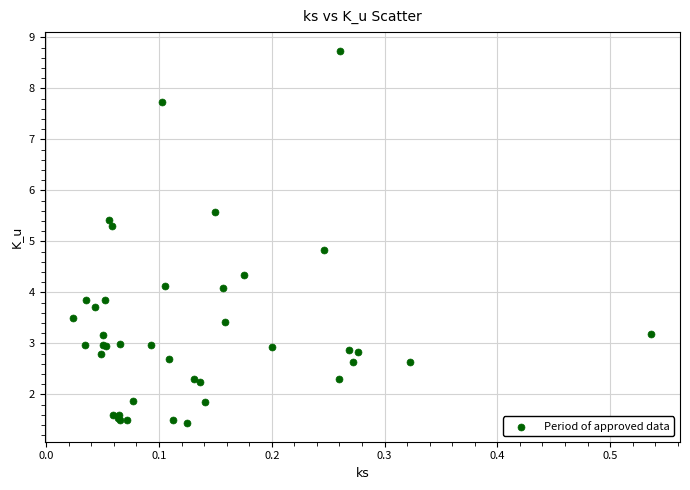

What Y value in the scatter plot is closest to 5?

4.8